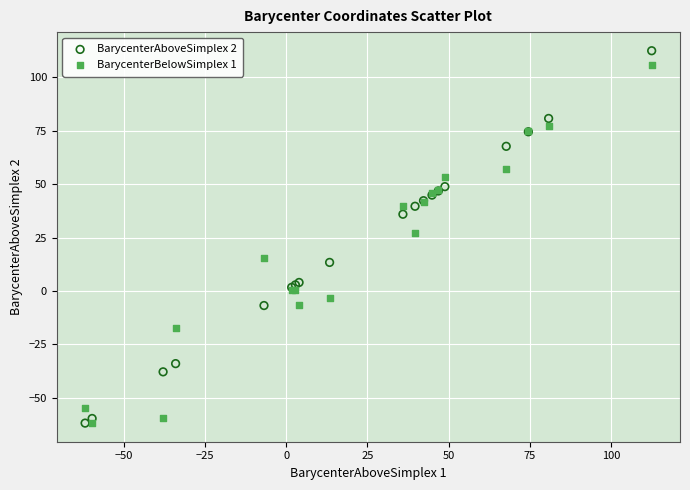

What are all the series names shown in the legend?

BarycenterAboveSimplex 2, BarycenterBelowSimplex 1